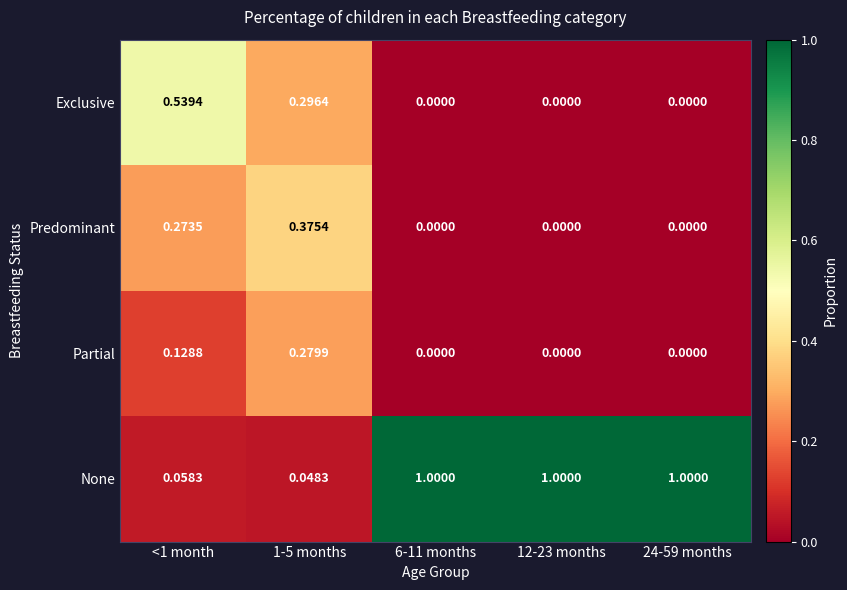

Is the value of Exclusive at 24-59 months greater than the value of Predominant at <1 month?

No